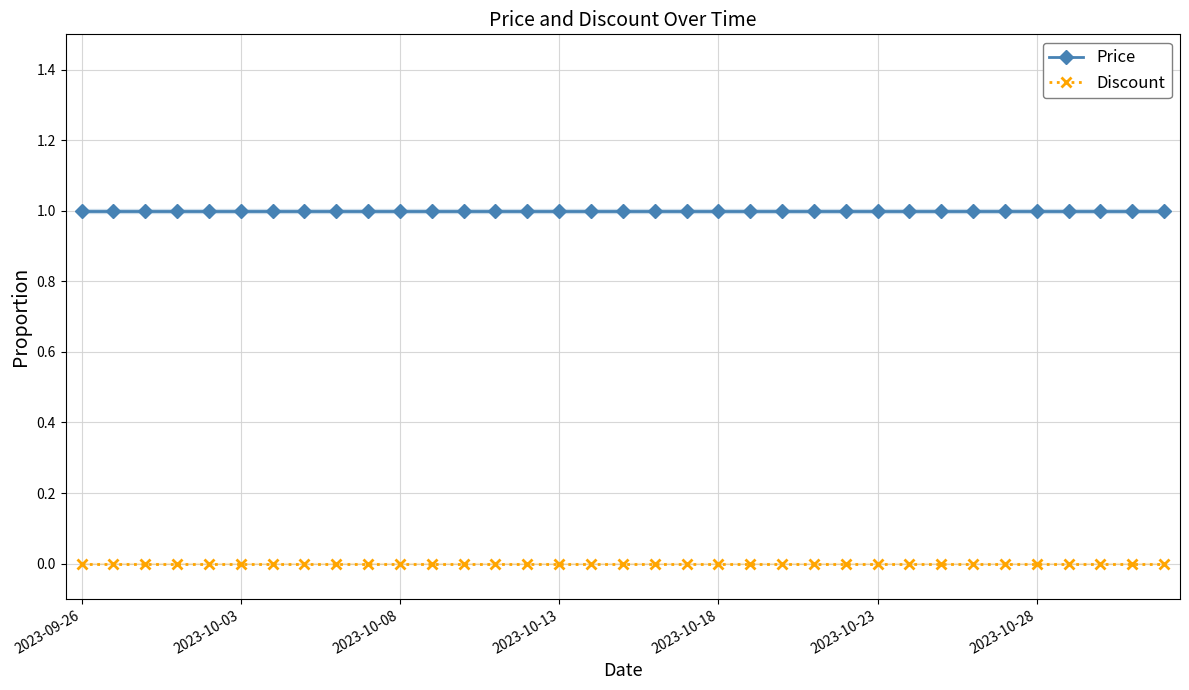

True or false: Discount and Price intersect in this chart.

False